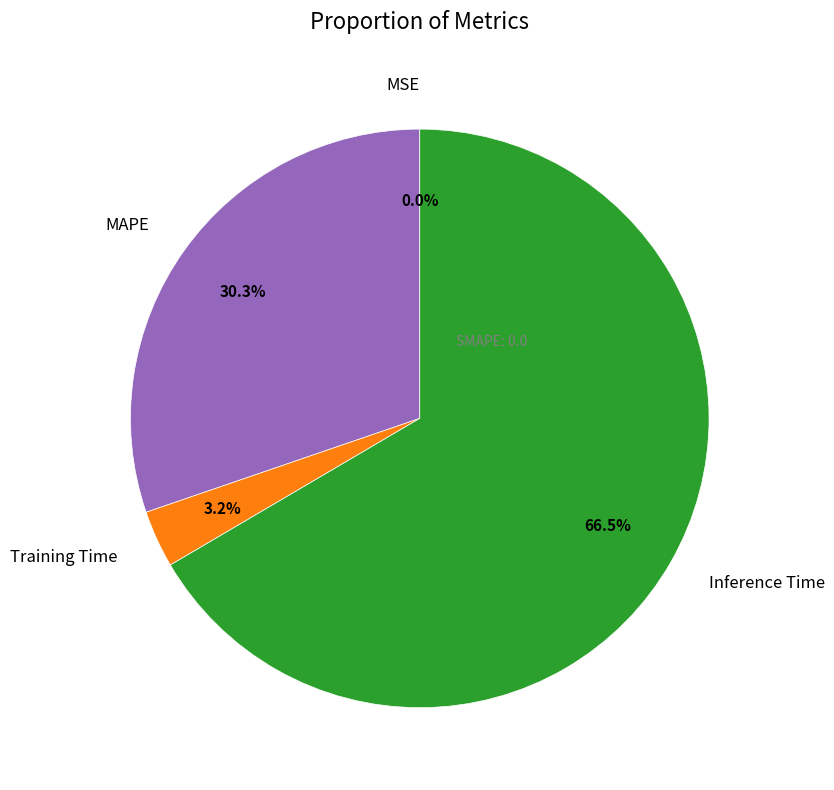

Is Inference Time the majority of the pie?

Yes